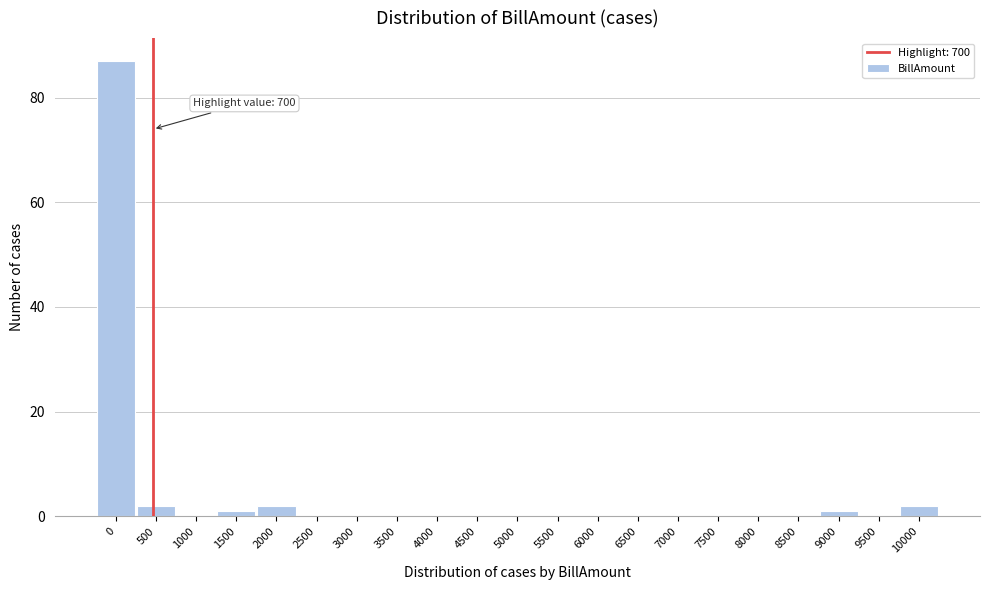

Reading left to right, list all the values displayed in this chart.

0=87	500=2	1000=0	1500=1	2000=2	2500=0	3000=0	3500=0	4000=0	4500=0	5000=0	5500=0	6000=0	6500=0	7000=0	7500=0	8000=0	8500=0	9000=1	9500=0	10000=2